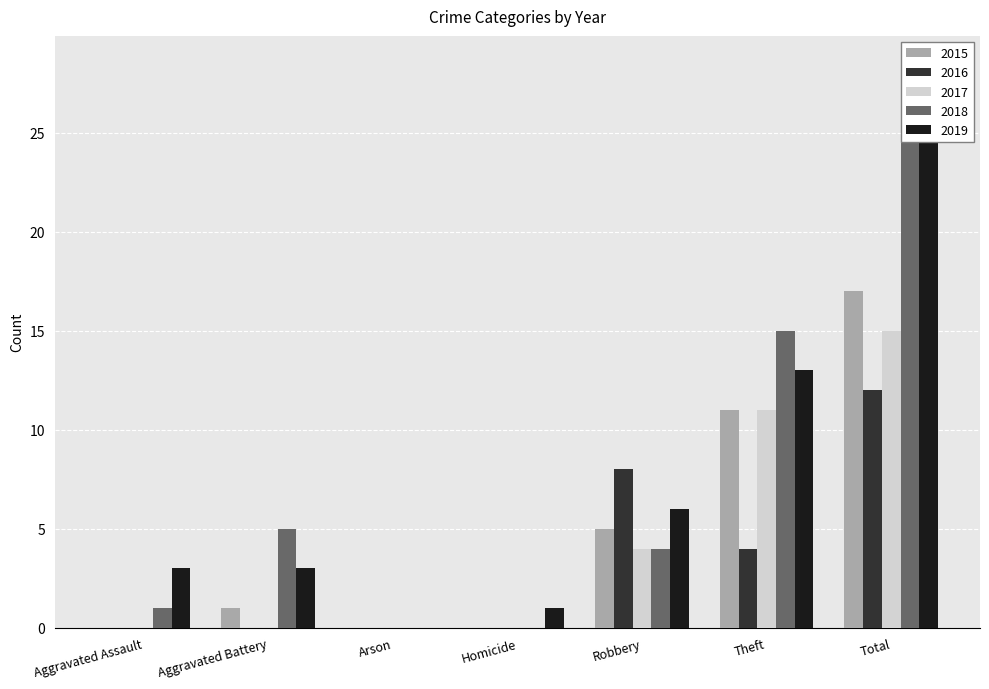

What is the label of the 3rd bar from the right?

Robbery